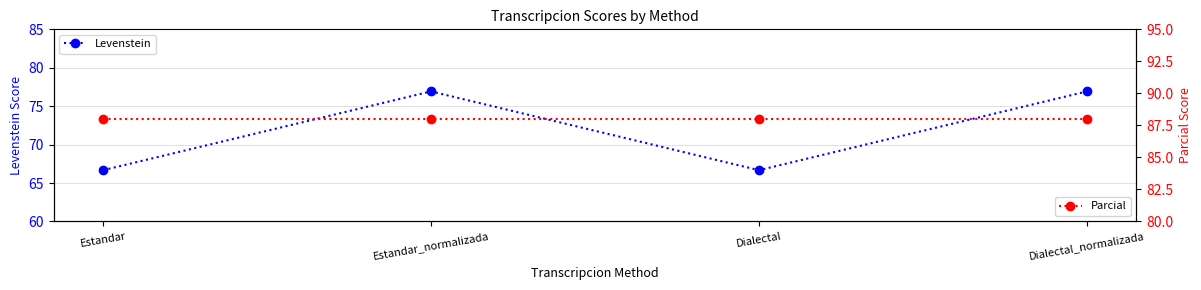

True or false: Parcial and Levenstein cross at least once.

False